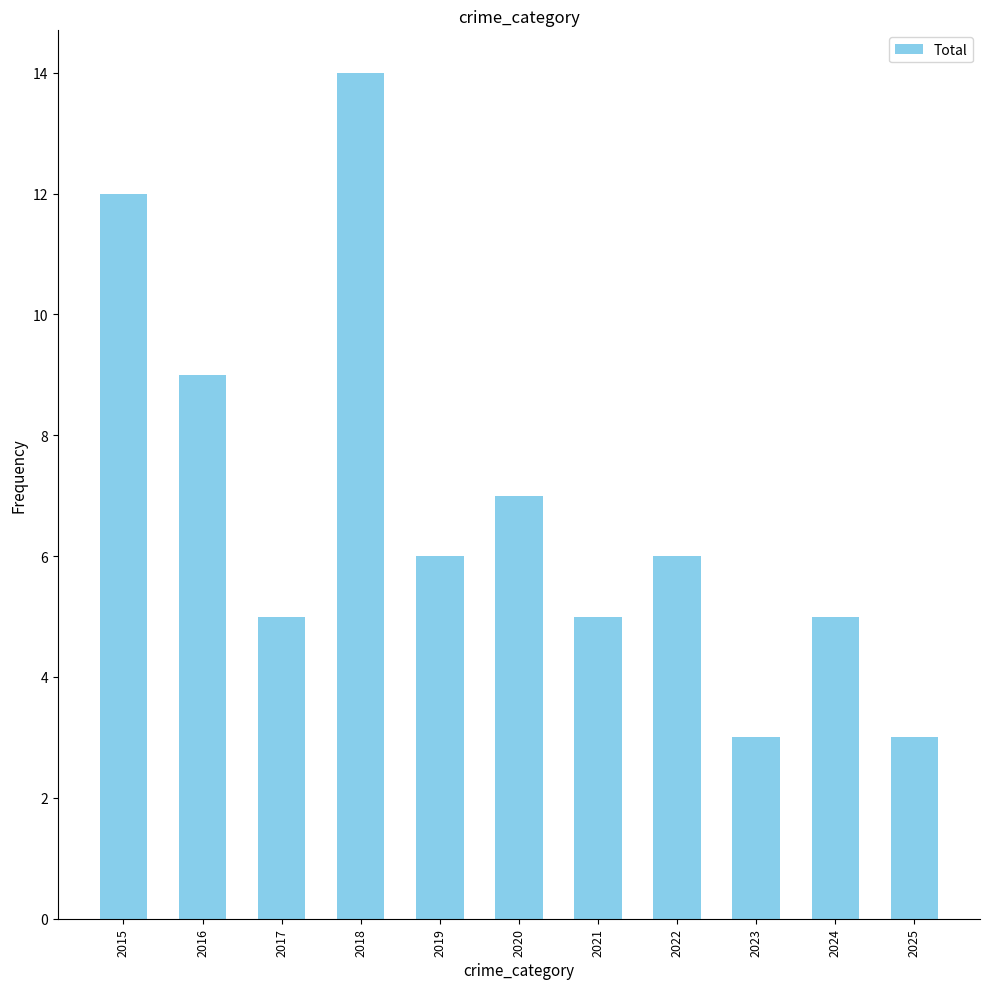

The chart shows a value of 5 at 2021. True or false?

True